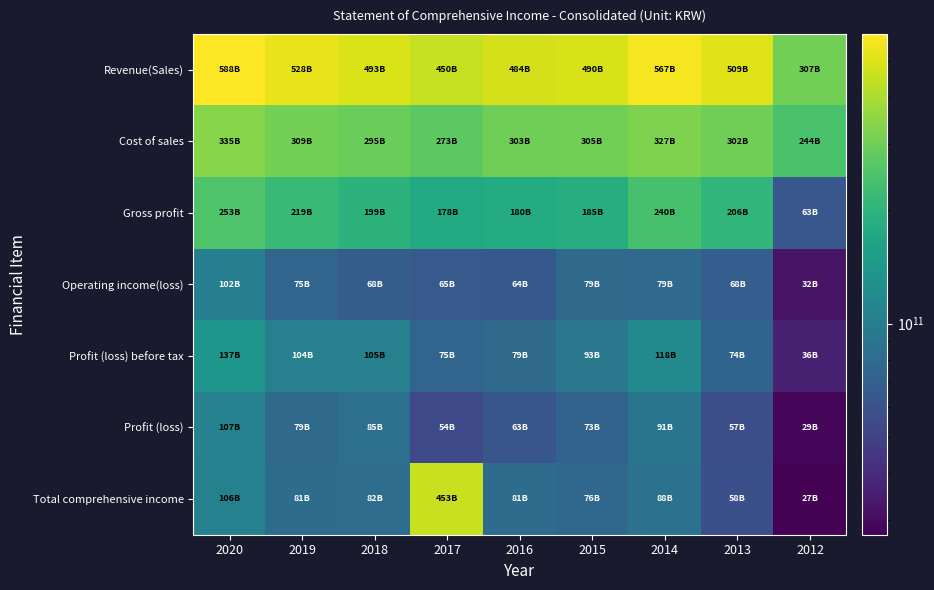

Rank the series by their maximum value, from lowest to highest.

Operating income(loss), Profit (loss), Profit (loss) before tax, Gross profit, Cost of sales, Total comprehensive income, Revenue(Sales)